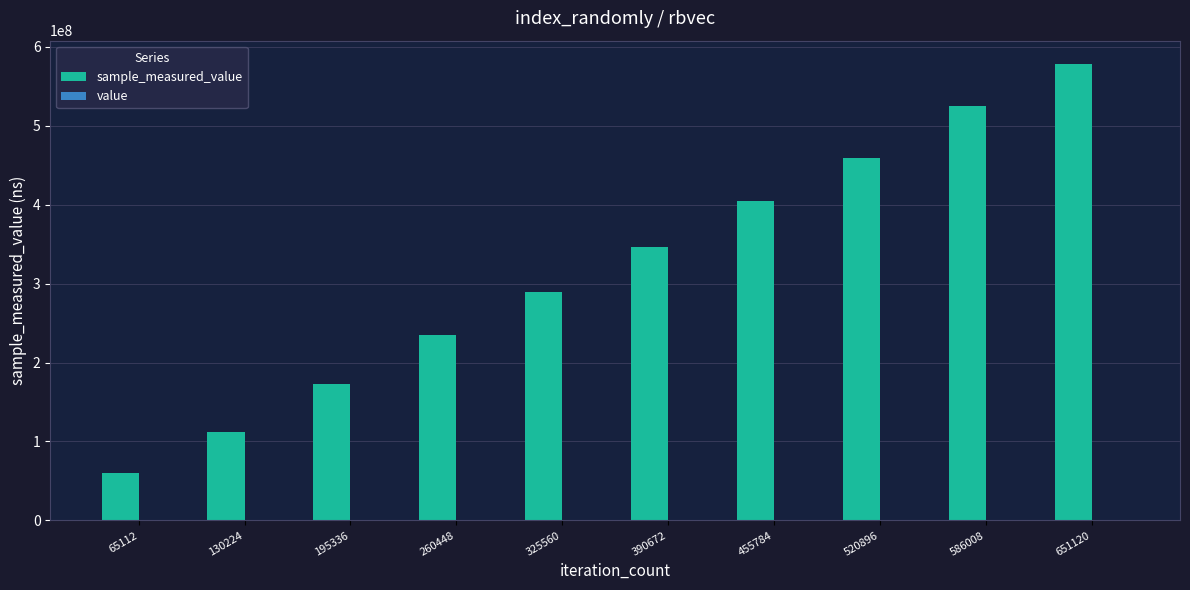

Reading left to right, what are all the values shown in this chart?

sample_measured_value: 59618948	111719005	173258873	235309626	288719603	345838248	404625773	458693249	524368277	578734578
value: 60	60	60	60	60	60	60	60	60	60